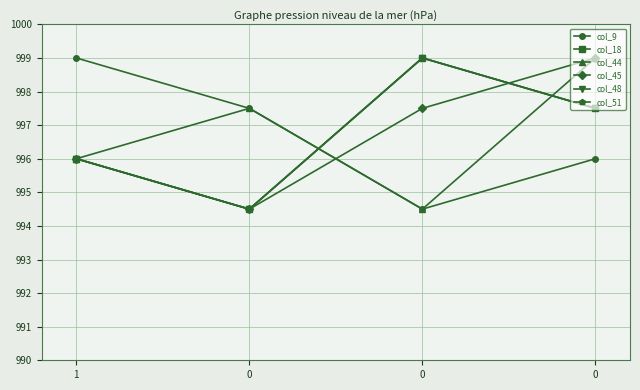

Is this an area chart (filled region under the line)?

No